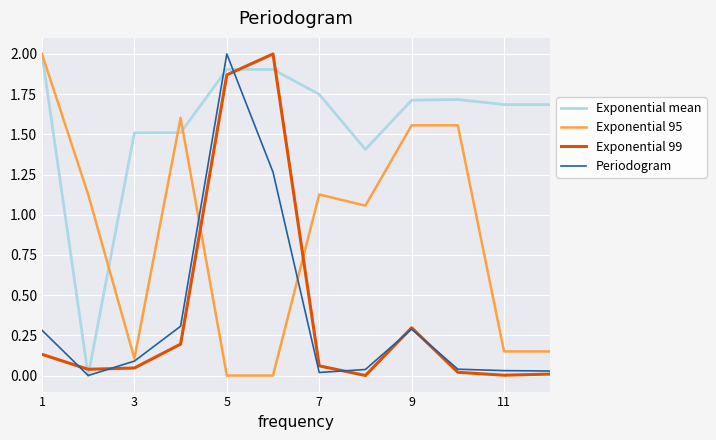

What is the maximum value for Exponential 95?

2.0